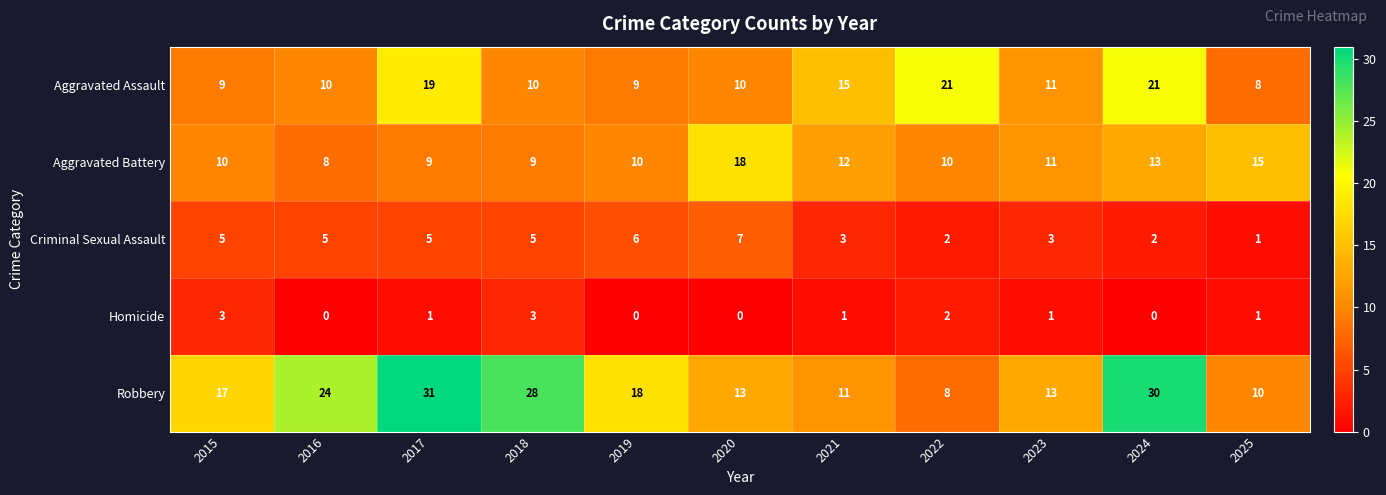

True or false: Aggravated Battery has a value of 6 at 2023.

False